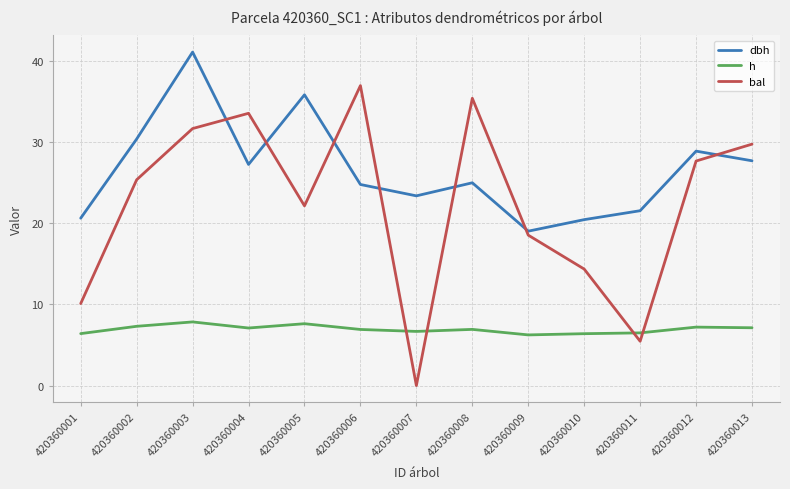

What is the minimum value for dbh?

19.0